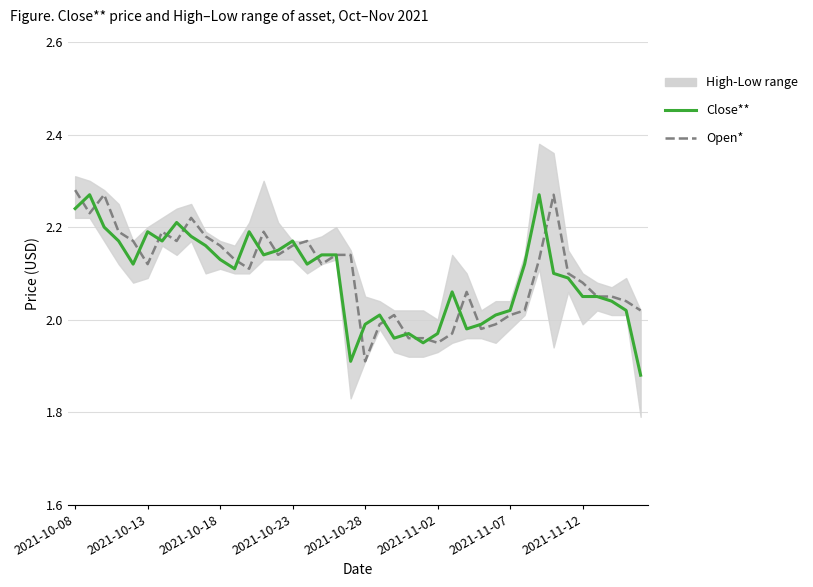

Rank the series by their average value, from lowest to highest.

Close**, Open*